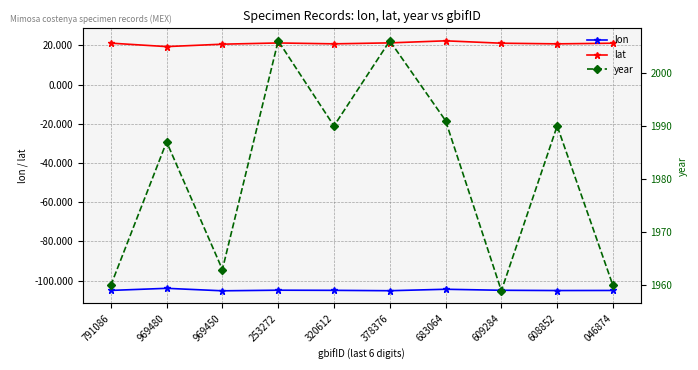

List the labels in order of lat value, smallest first.

969480, 969450, 608852, 320612, 046874, 609284, 791086, 253272, 378376, 683064